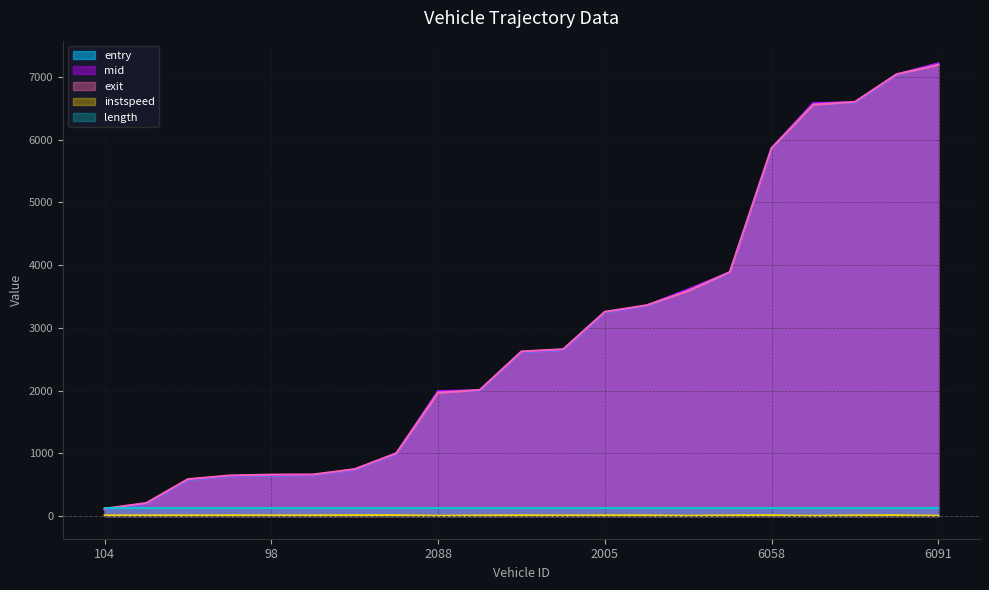

Which series has the largest range (max minus min)?

entry